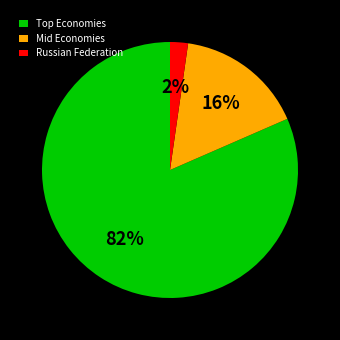

To the nearest percent, what portion does Russian Federation represent?

2%